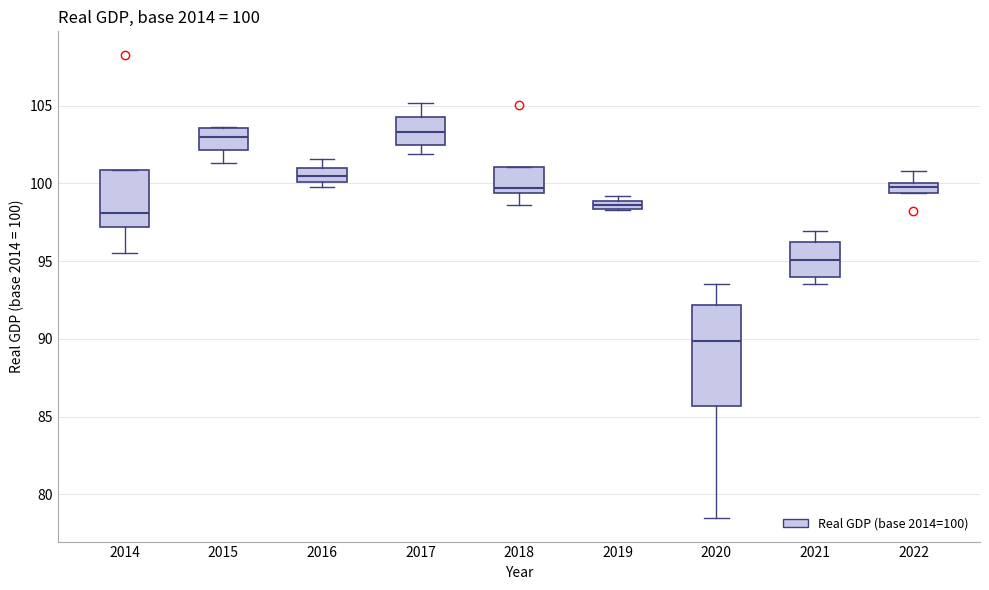

Comparing the boxes themselves (not the whiskers), which one is the tallest?

2020